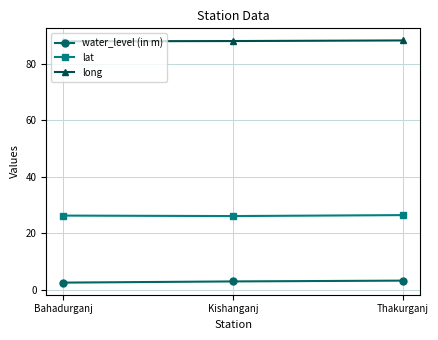

Is it true that long equals 26.4 at Thakurganj?

False